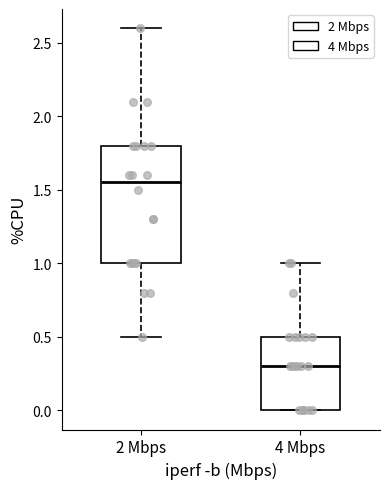

Reading left to right, transcribe this box plot: for each box, give where its median line is, the range the box spans, and where its two whiskers end, as read against the y-axis. The values are not printed on the chart, so give them approximately, as read against the axis.

2 Mbps: median 1.55, box 1.00 to 1.80, whiskers 0.50 to 2.60
4 Mbps: median 0.30, box 0.00 to 0.50, whiskers 0.00 to 1.00